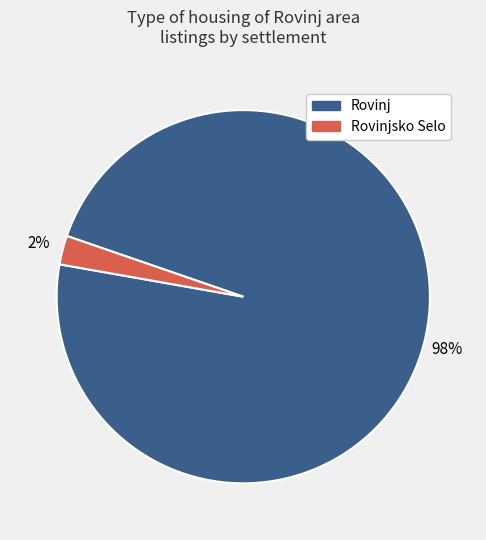

Is there a majority slice in this chart?

Yes